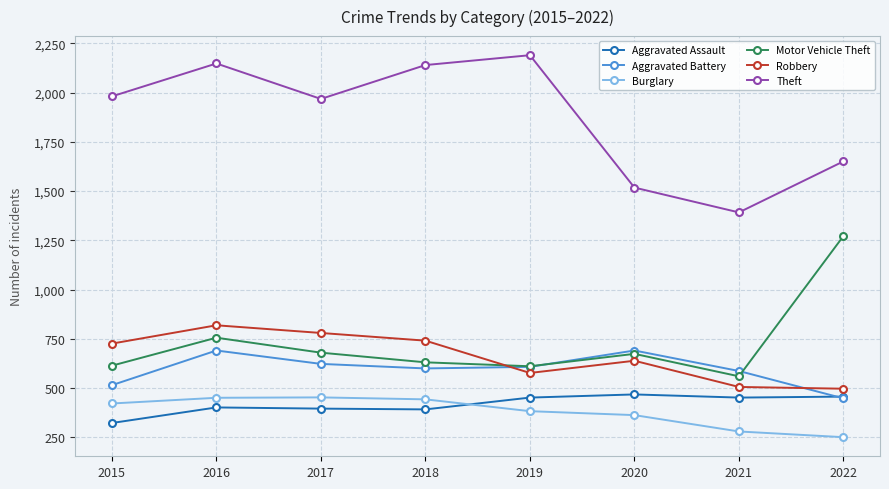

What is the sum of all Aggravated Battery values?

4763